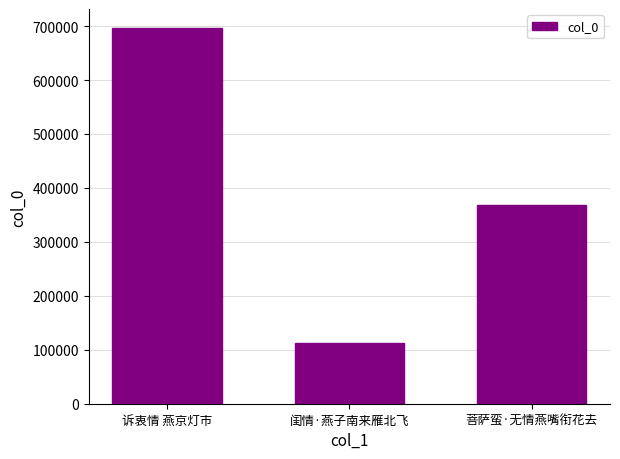

What is the change in value from 诉衷情 燕京灯市 to 闺情·燕子南来雁北飞?

-583930